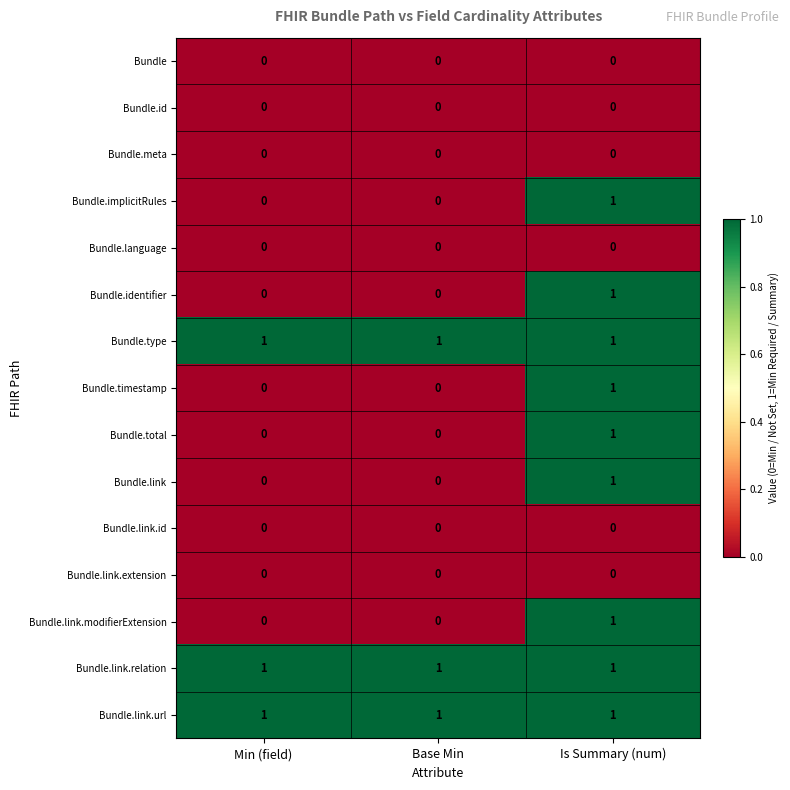

Is it true that Bundle.total equals 0 at Is Summary (num)?

False